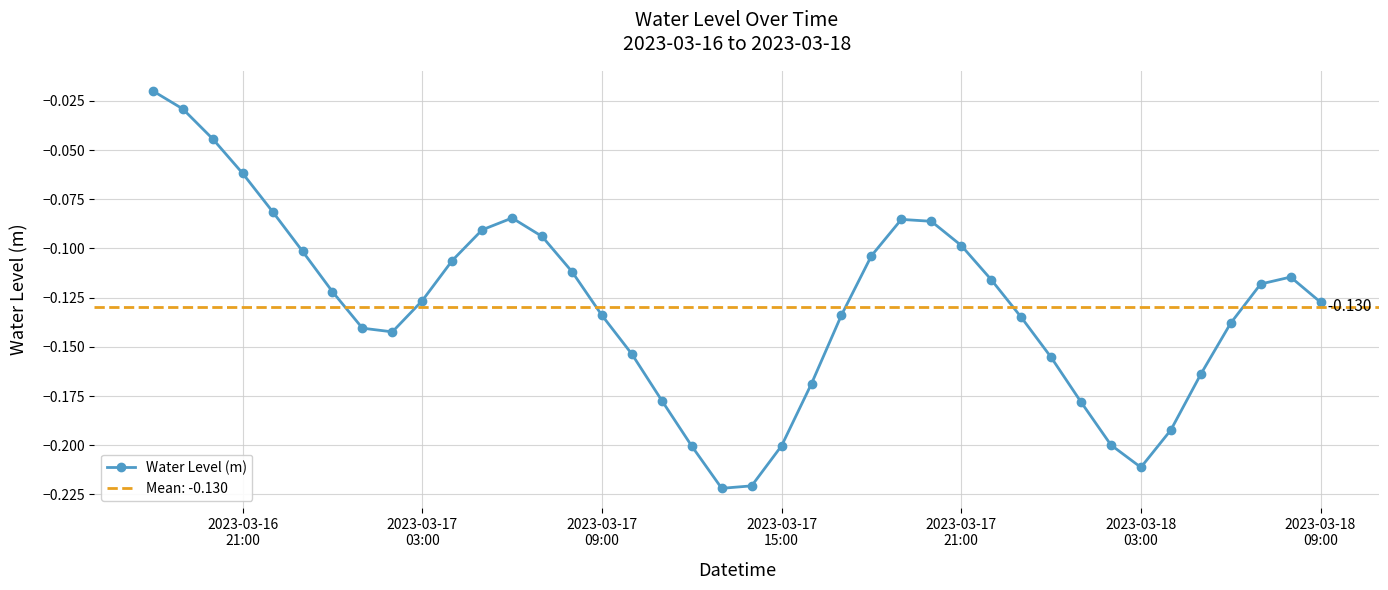

In Water Level (m), how many points are lower than both neighbors (excluding endpoints)?

3